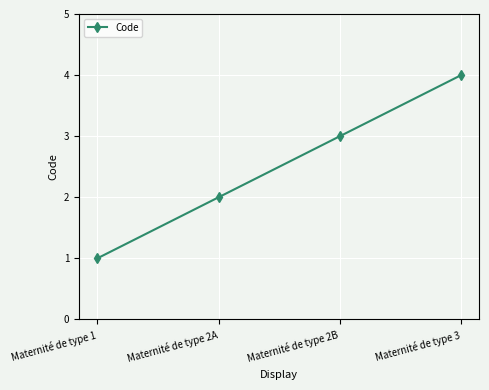

Reading left to right, transcribe all the data shown in this chart.

Maternité de type 1=1	Maternité de type 2A=2	Maternité de type 2B=3	Maternité de type 3=4